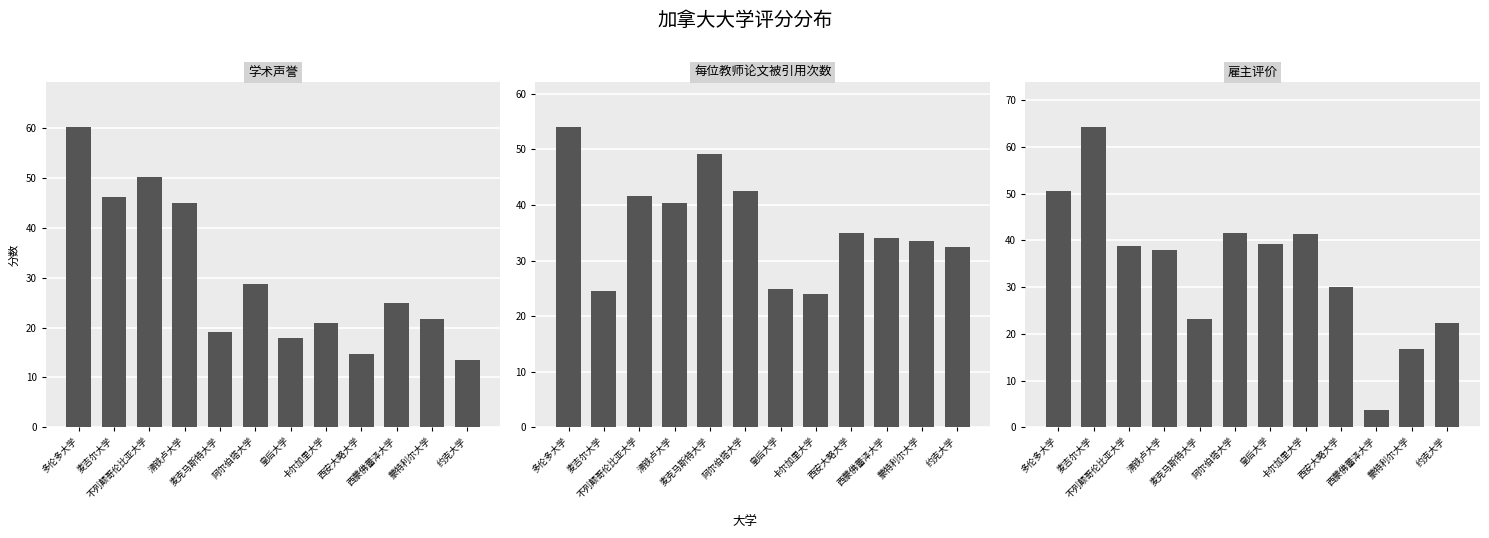

What is the approximate value of 每位教师论文被引用次数 at 西蒙佛蕾泽大学?

34.1